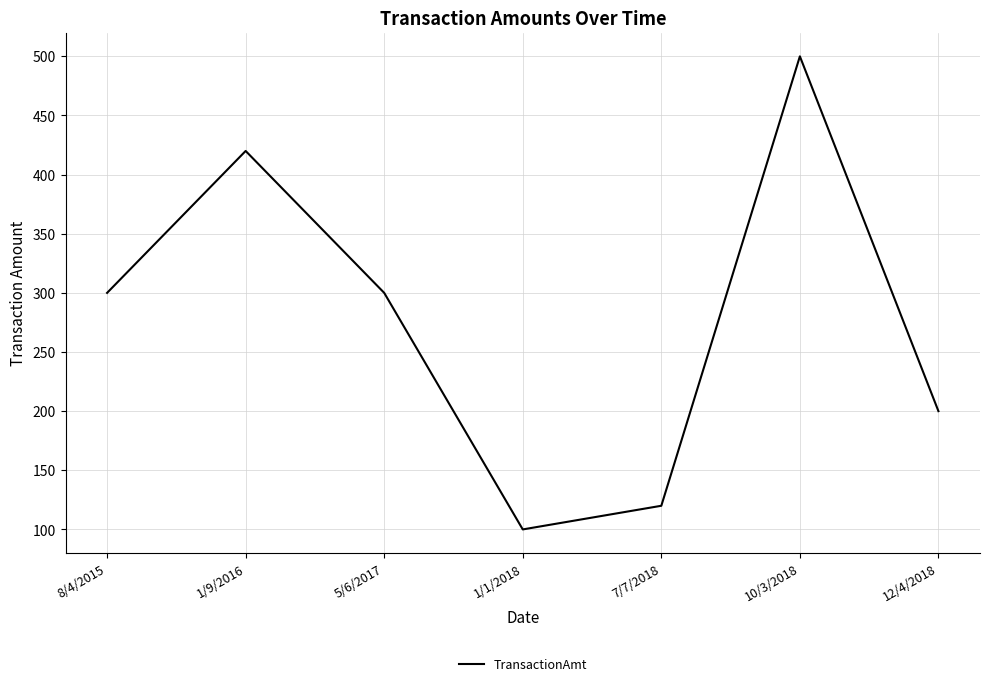

Count the number of categories in the chart.

7